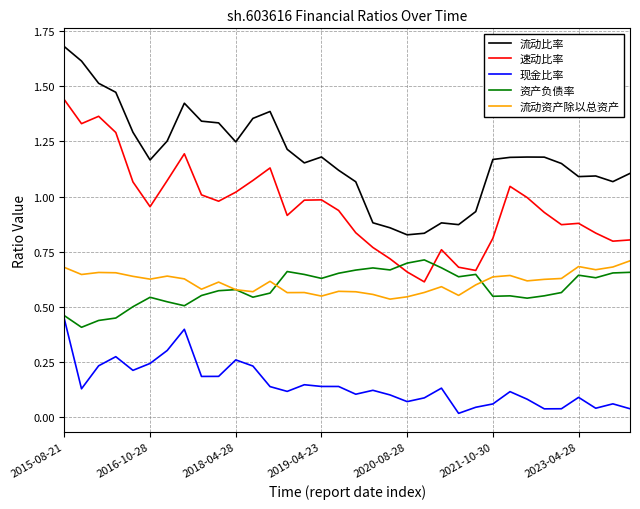

True or false: 资产负债率 has more than 0 interior local peaks.

True